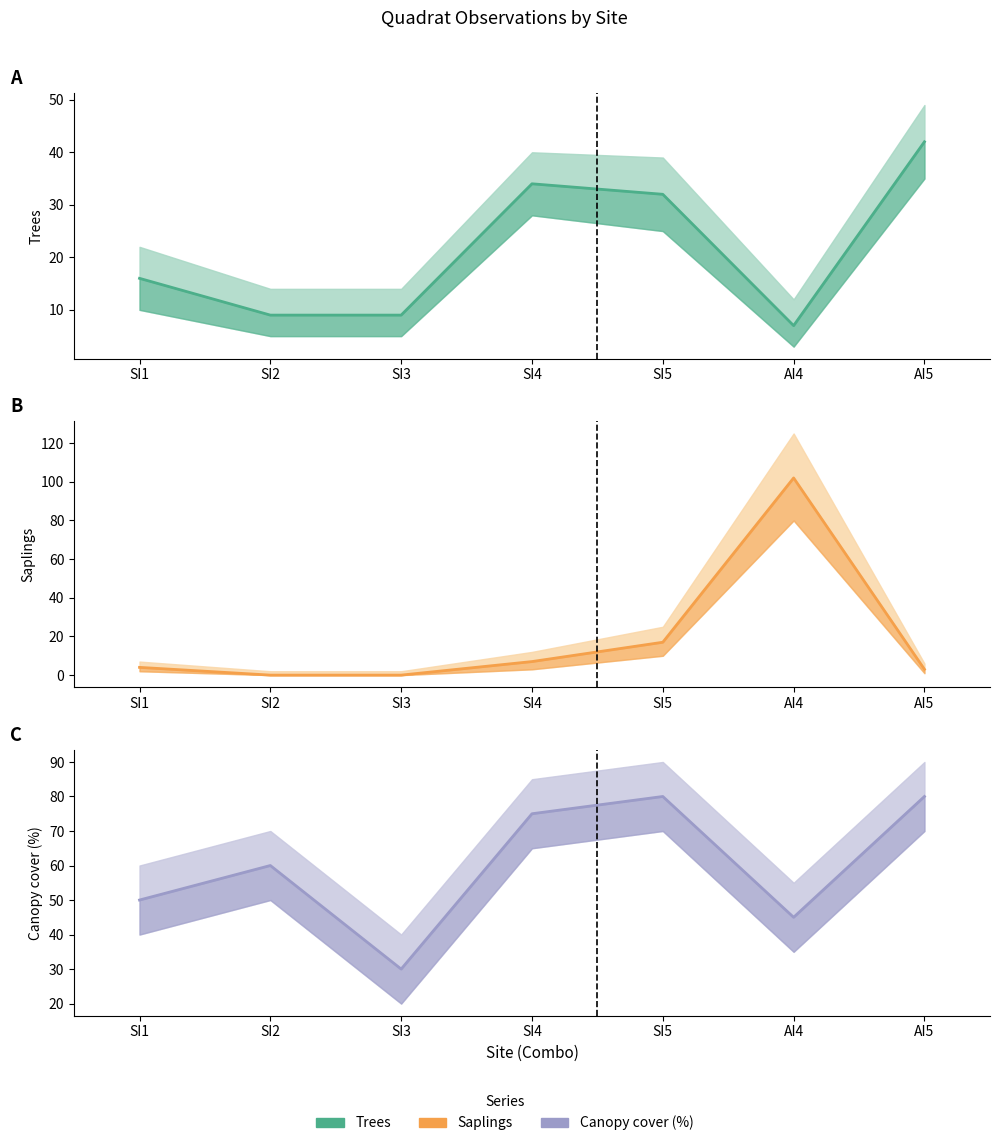

What is the label of the 6th point from the right?

SI2